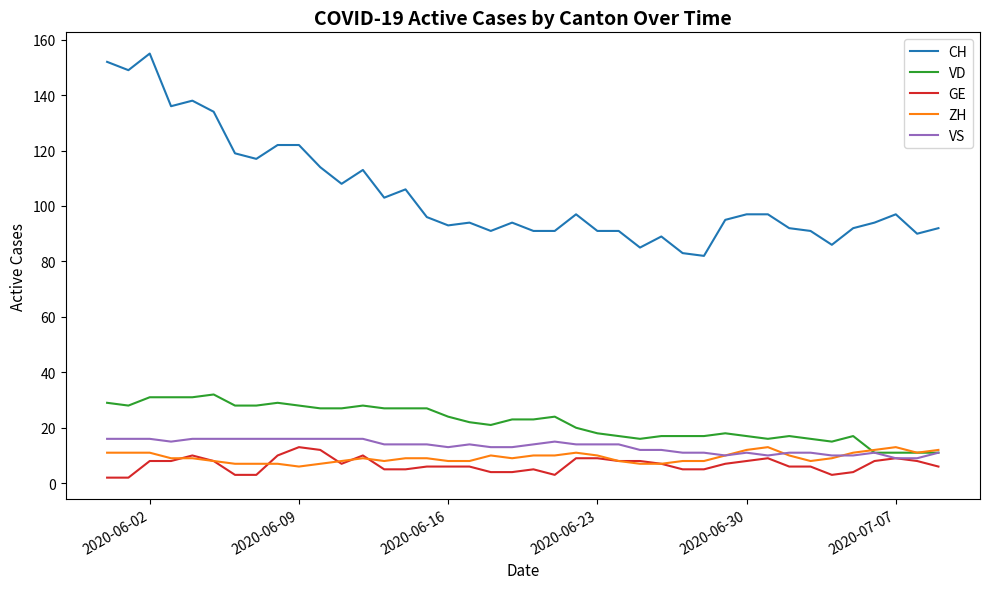

Which series has the widest spread of values?

CH